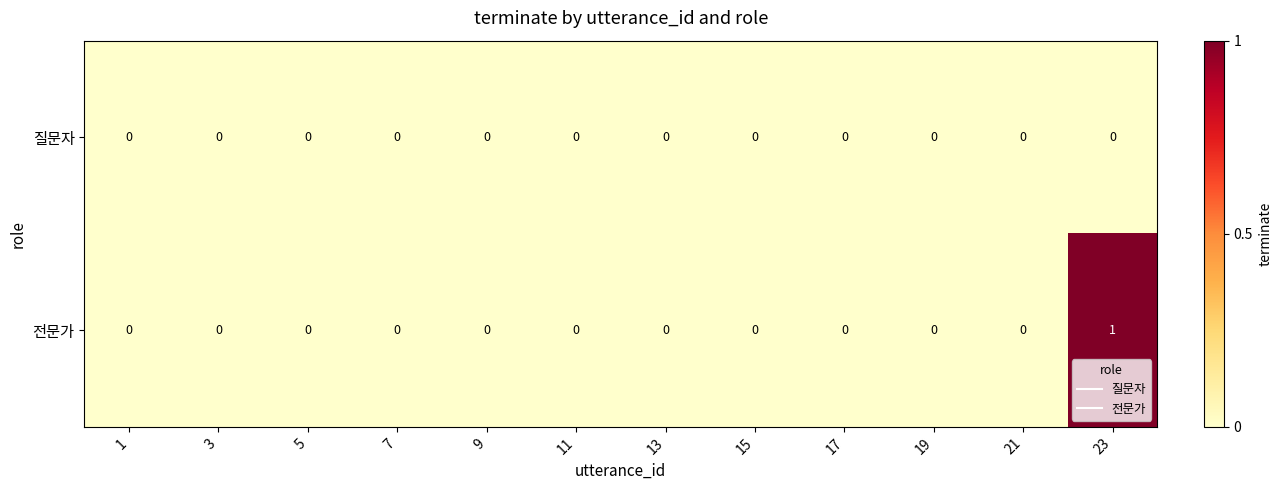

Reading left to right, transcribe all the data shown in this chart.

질문자: 1=0	3=0	5=0	7=0	9=0	11=0	13=0	15=0	17=0	19=0	21=0	23=0
전문가: 1=0	3=0	5=0	7=0	9=0	11=0	13=0	15=0	17=0	19=0	21=0	23=1